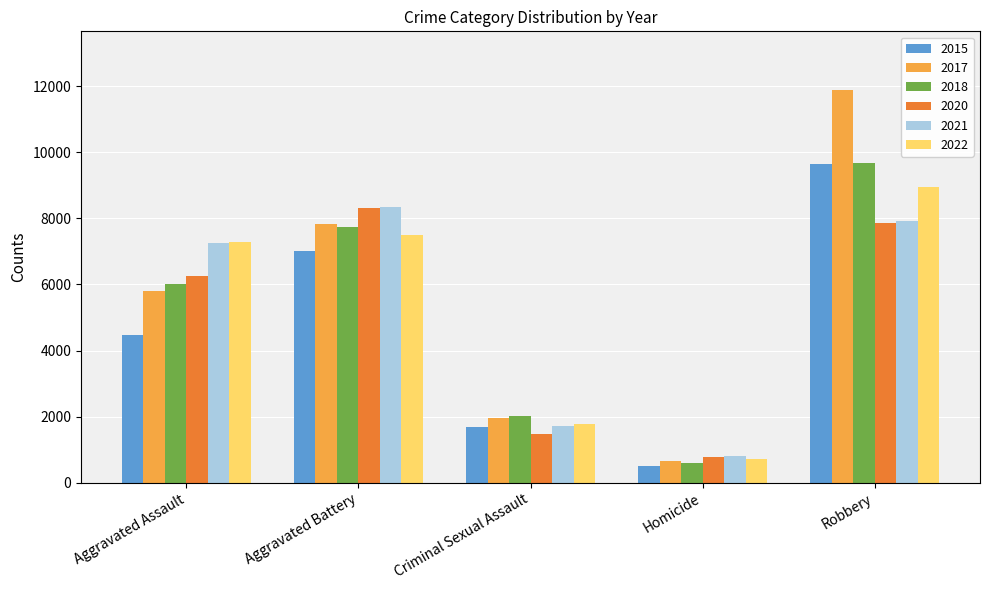

What is the maximum value shown in the chart?

11880